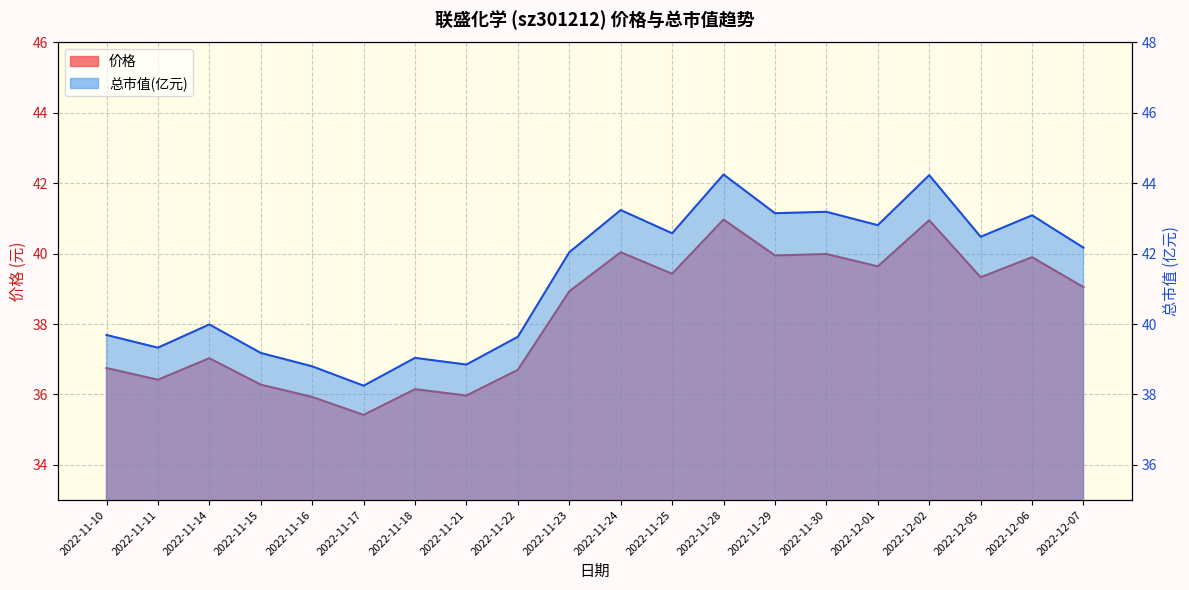

Is the value of 总市值(亿元) at 2022-11-14 greater than the value of 价格 at 2022-12-06?

Yes